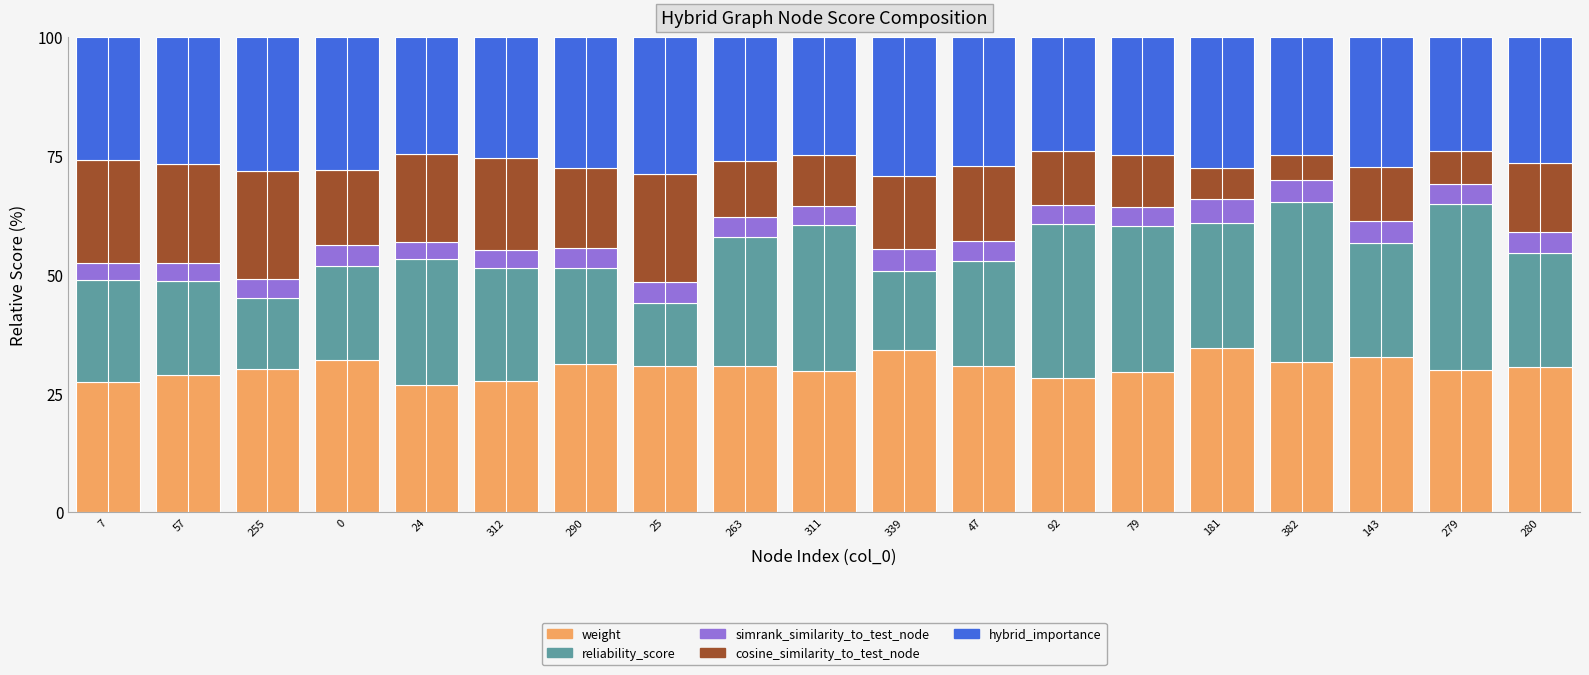

What is the highest value of the weight series?

34.5